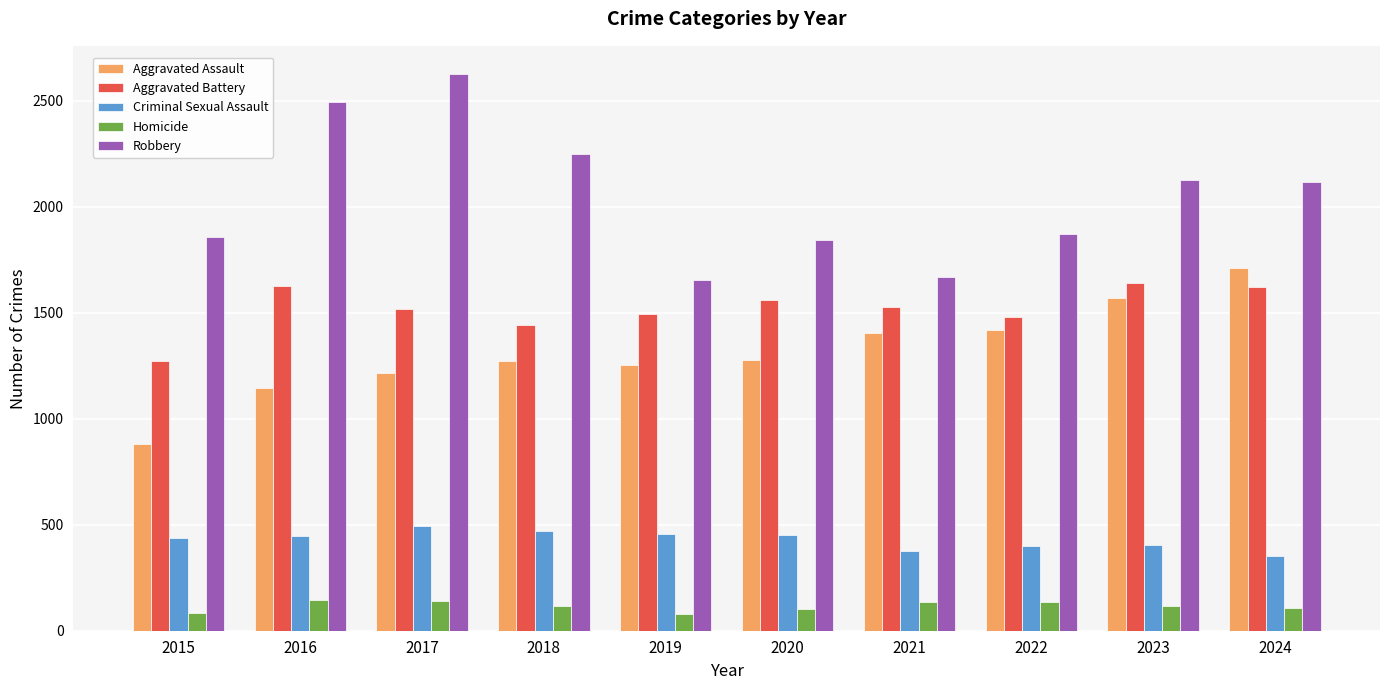

Are the bars grouped side by side (vs. stacked)?

Yes